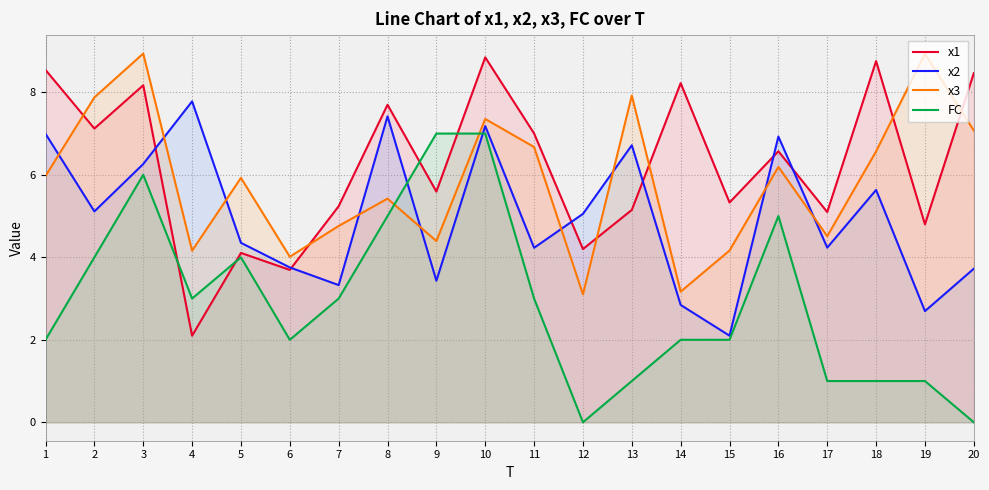

Between which two adjacent categories do FC and x3 first intersect?

8 and 9